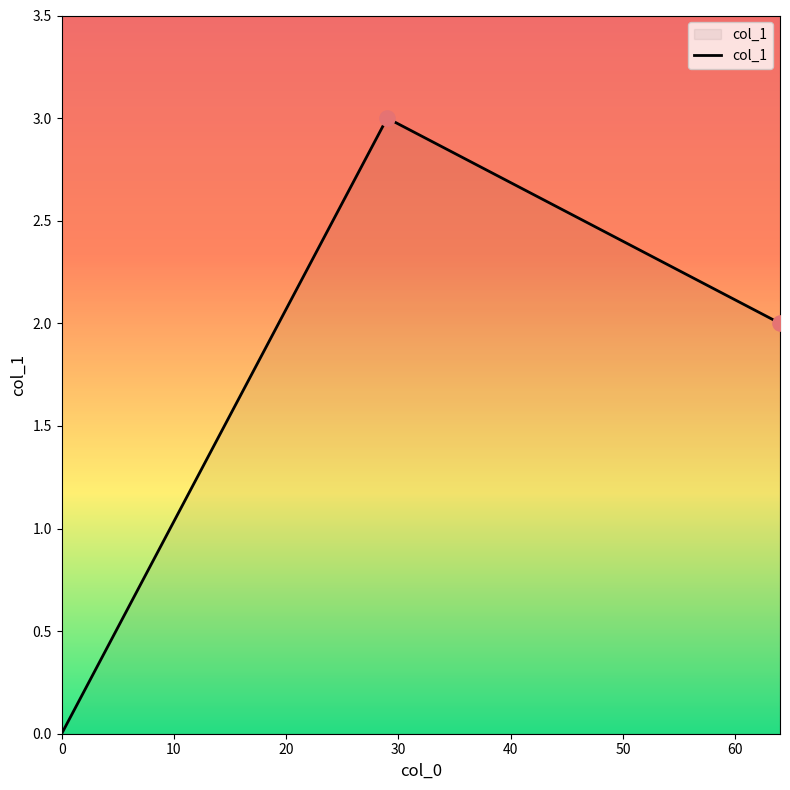

What is the maximum value shown in the chart?

3